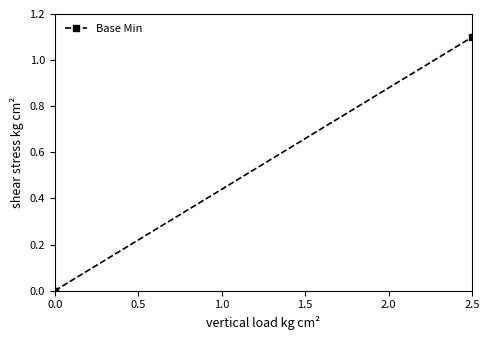

How many lines are shown in the chart?

1